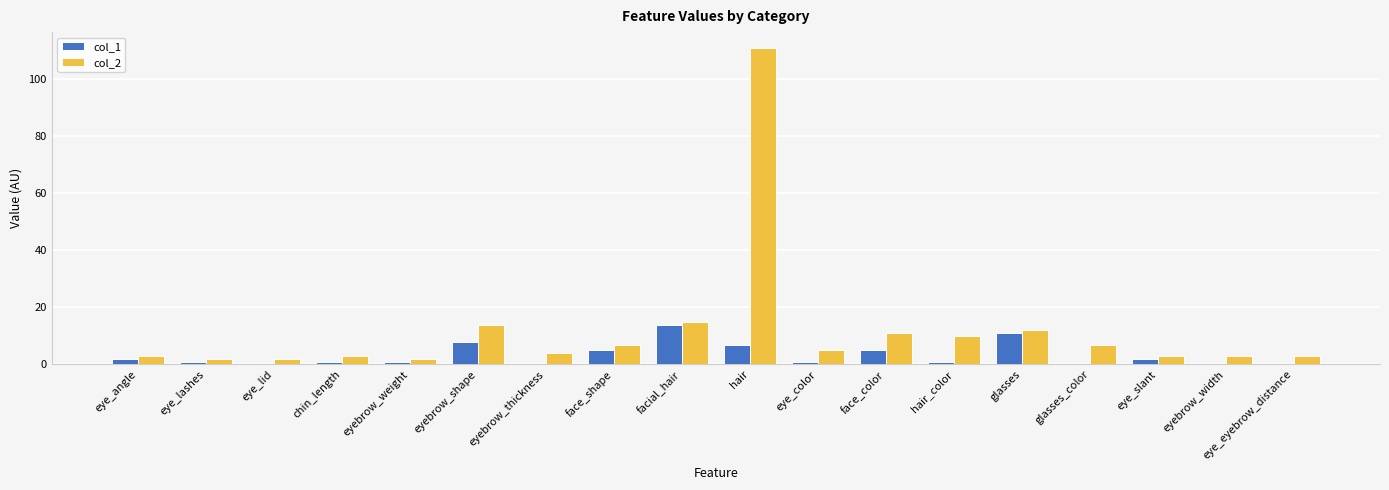

The col_2 series shows 111 at hair. True or false?

True